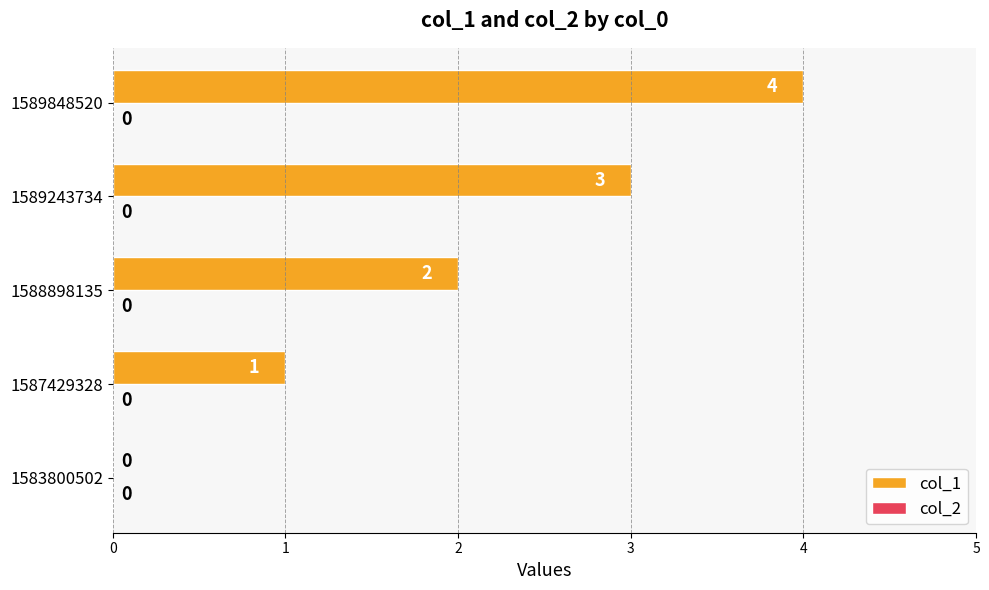

Which has a higher value, 1589243734 or 1583800502?

1589243734